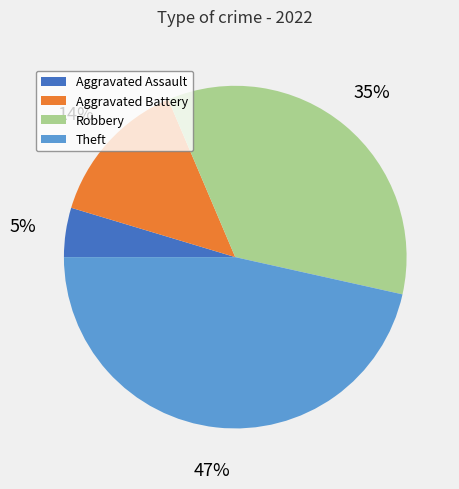

Does Robbery account for over 50% of the chart?

No